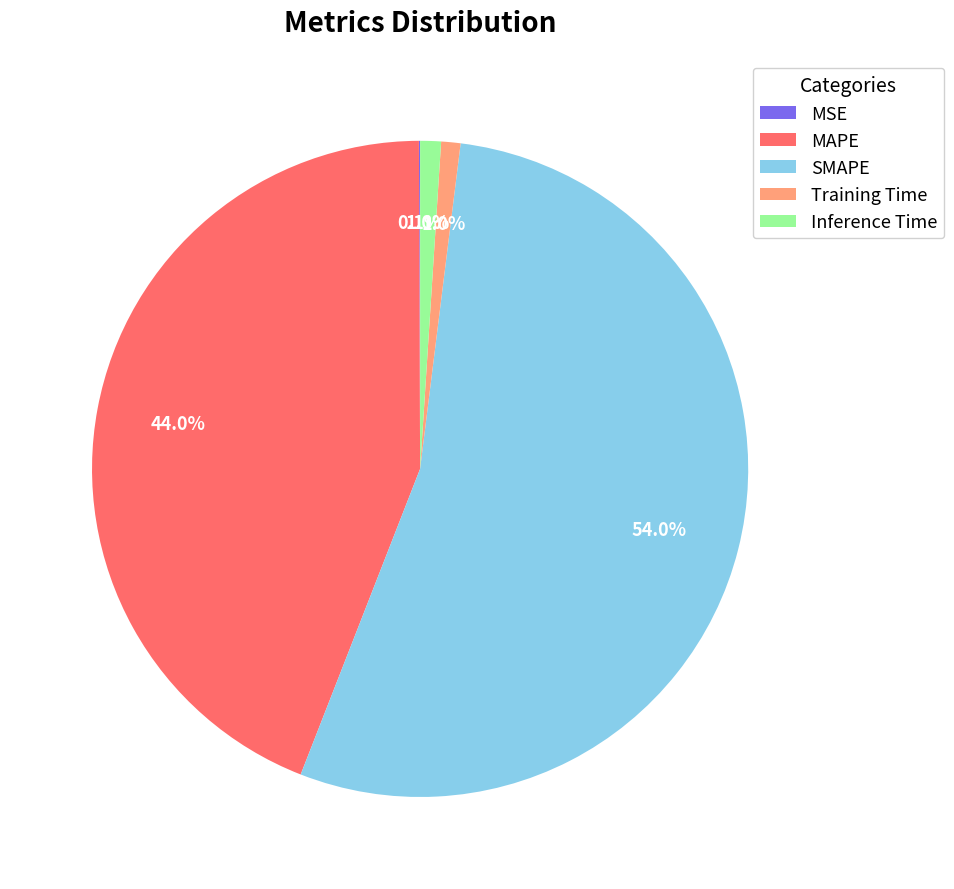

The Inference Time slice represents 13% of the pie. True or false?

False